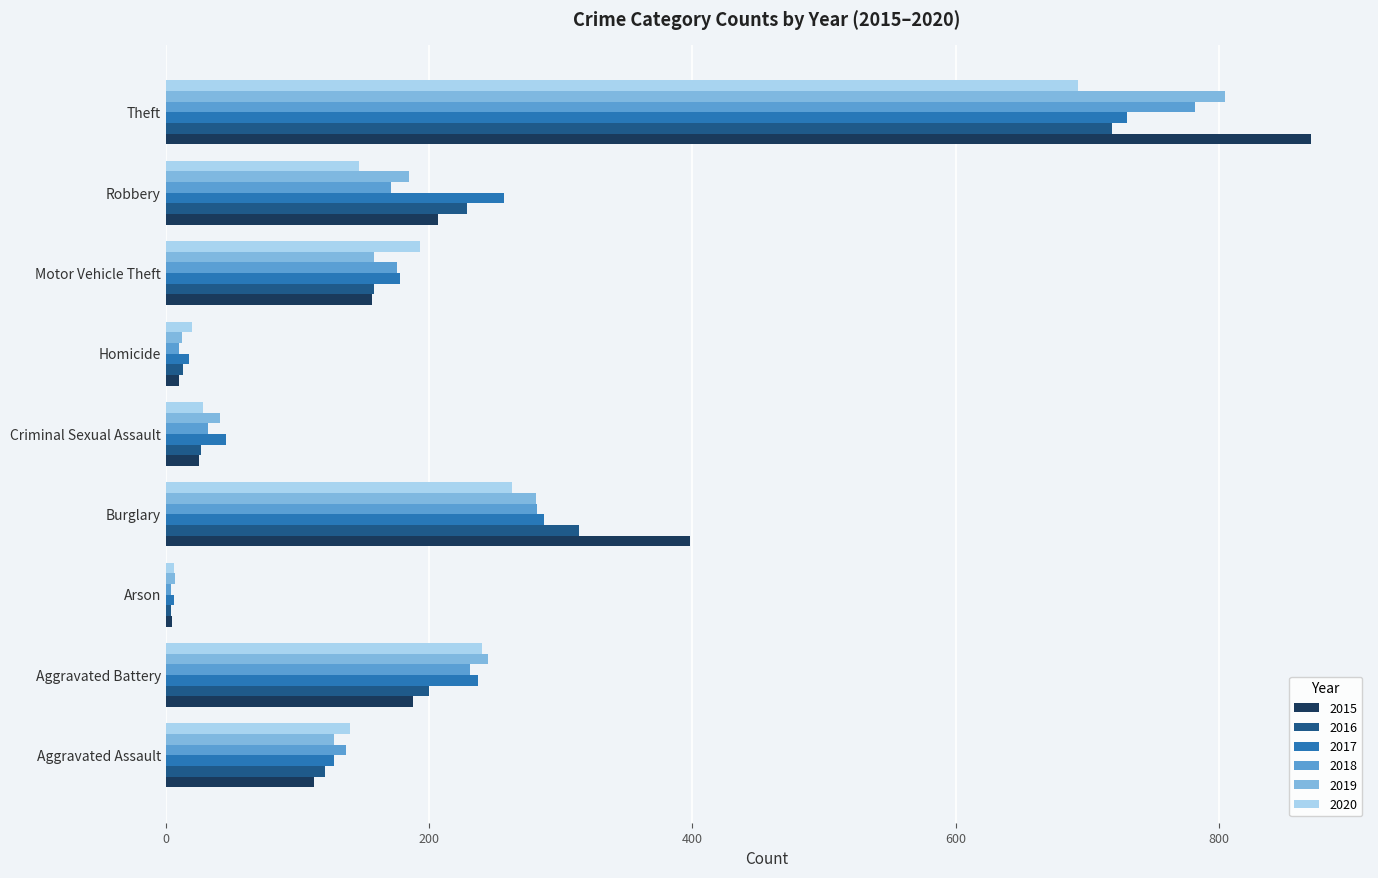

Which category has the highest value across all series?

Theft